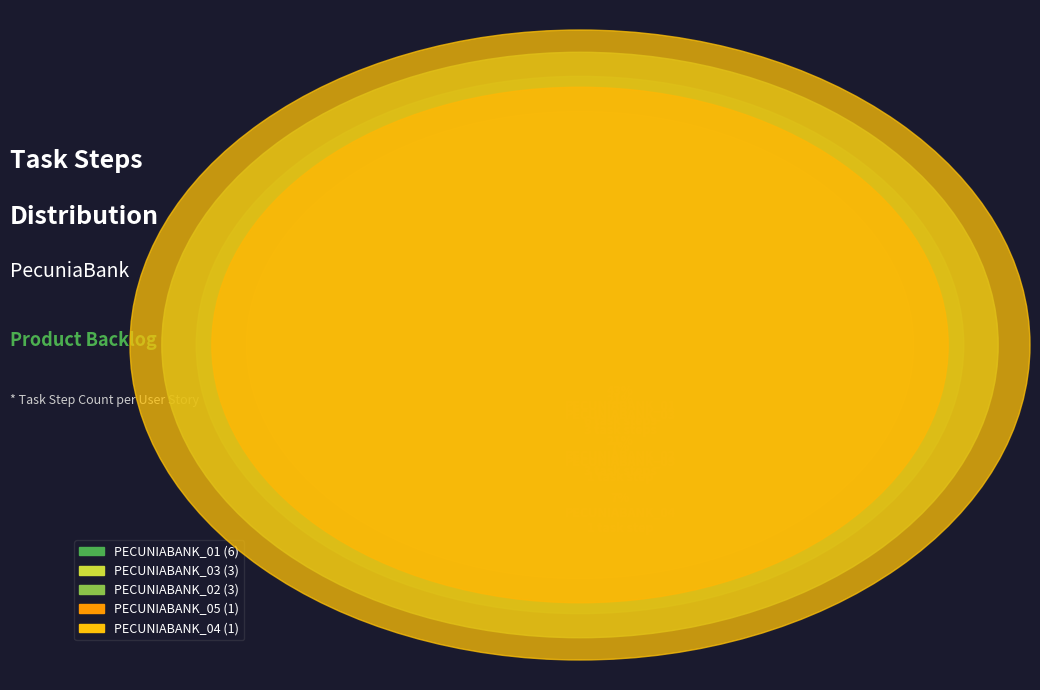

Which category has the biggest portion of the pie?

PECUNIABANK_01